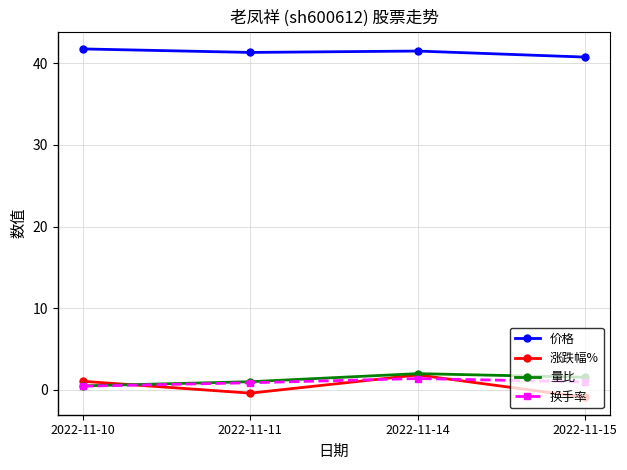

What is the difference between the maximum and minimum values in the 量比 series?

1.5